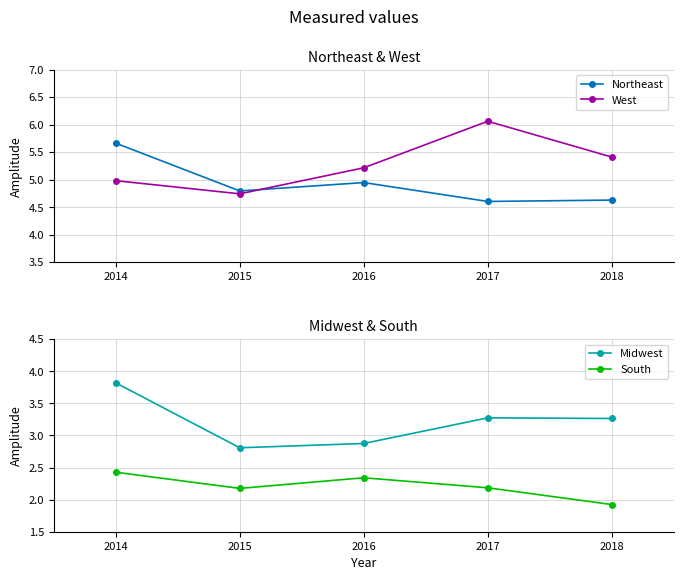

What is the minimum value for Northeast?

4.6